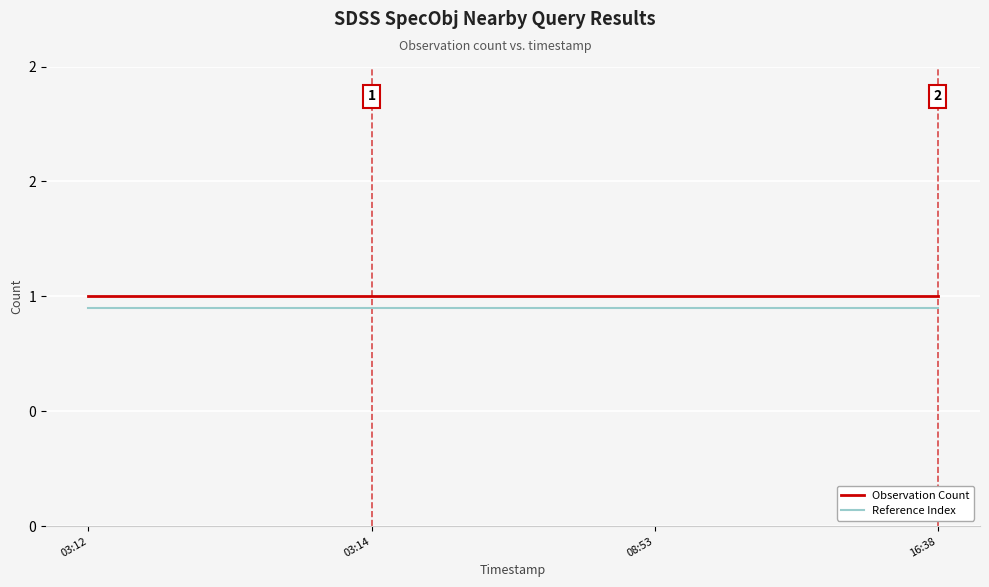

Rank the series by their average value, from highest to lowest.

Observation Count, Reference Index